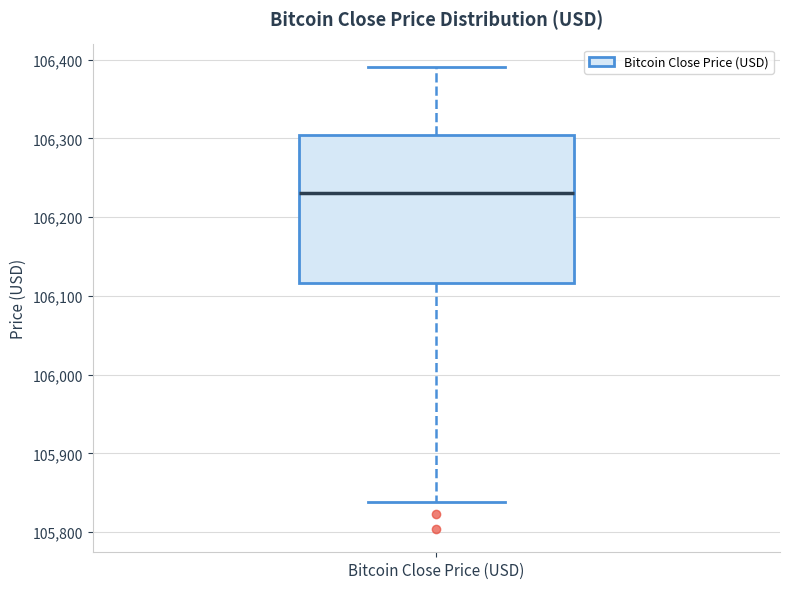

Where is the lower edge of the box for Bitcoin Close Price (USD) on the y-axis? The values are not printed on the chart, so give them approximately, as read against the axis.

106120